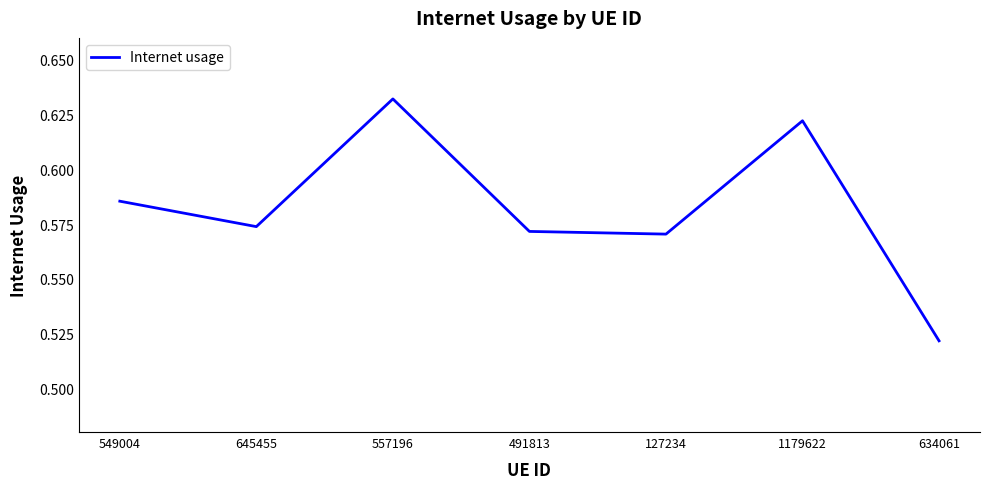

Between 645455 and 127234, which is larger?

645455